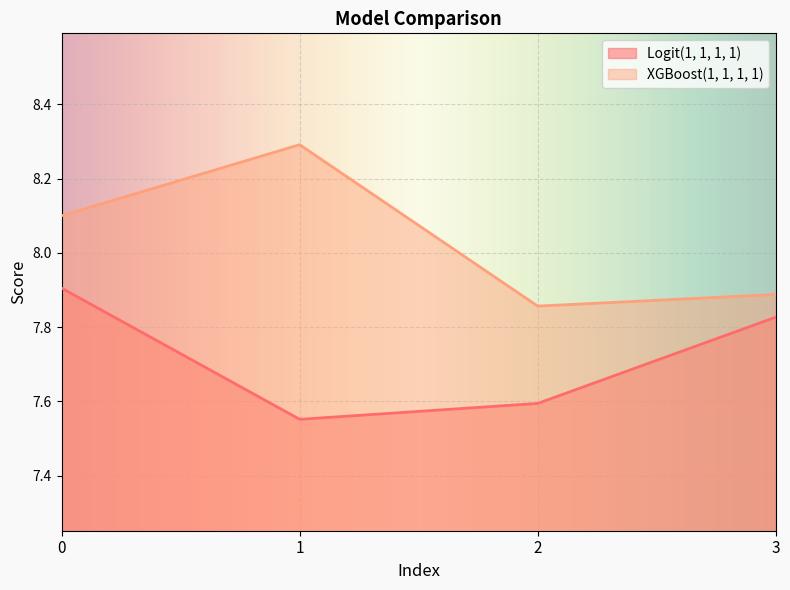

Between 2 and 1, which is larger?

2